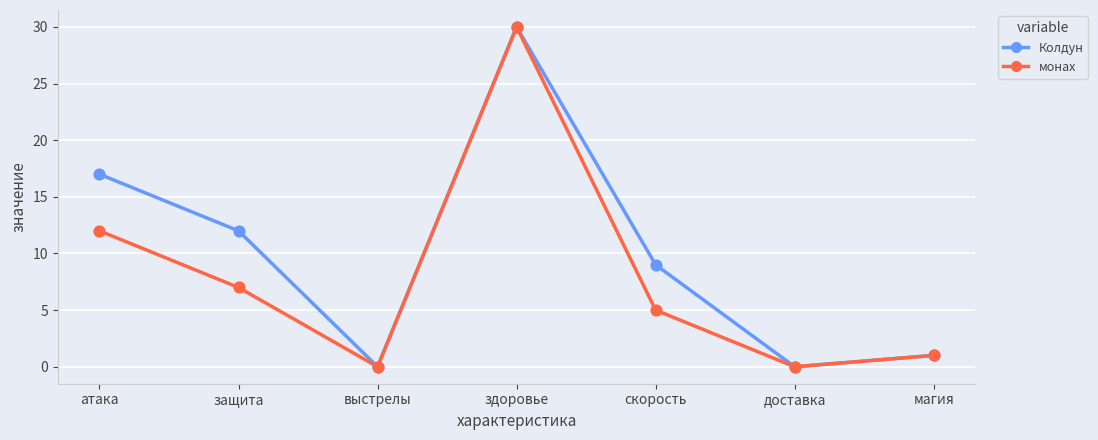

What is the spread (max minus min) of values at атака?

5